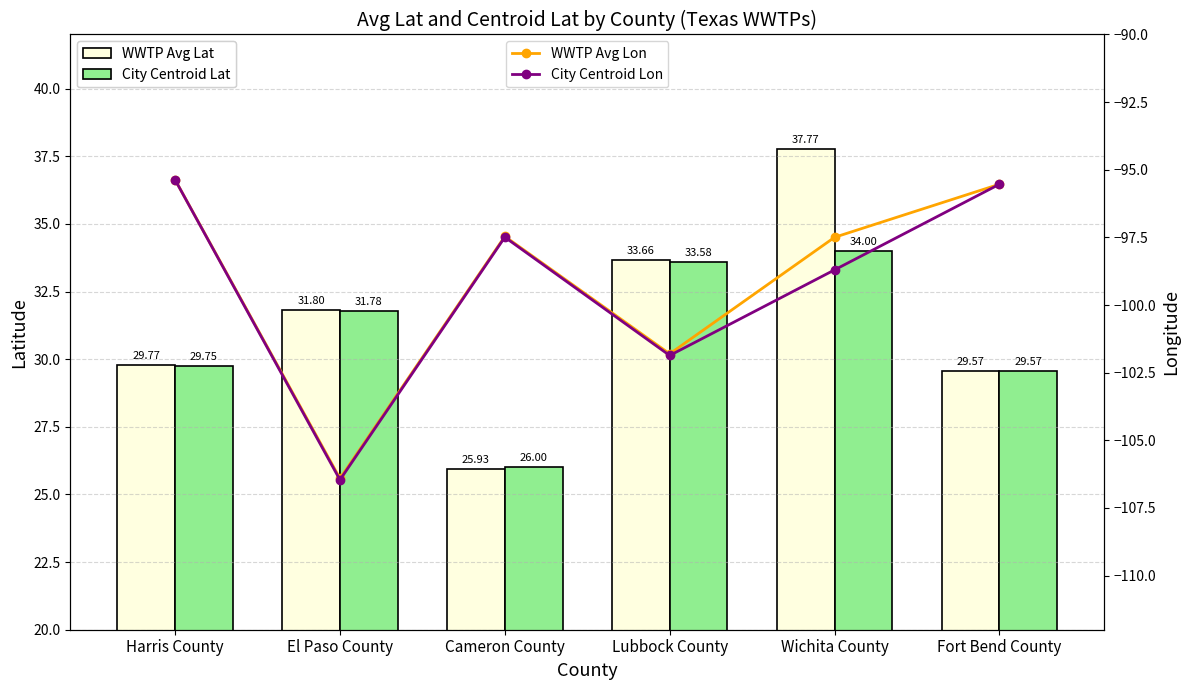

Read the City Centroid Lon value at Cameron County.

-97.5